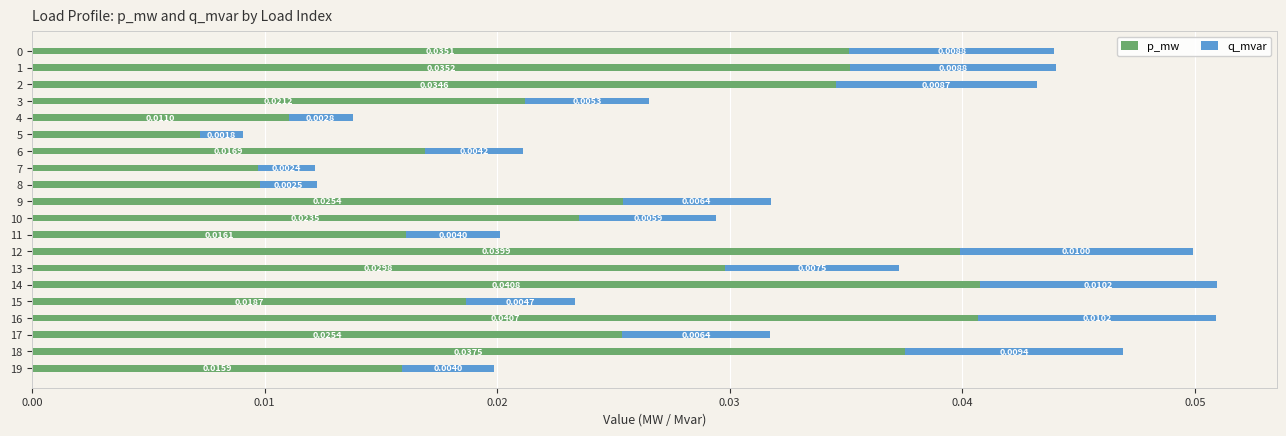

At which category is the sum across all series the highest?

14